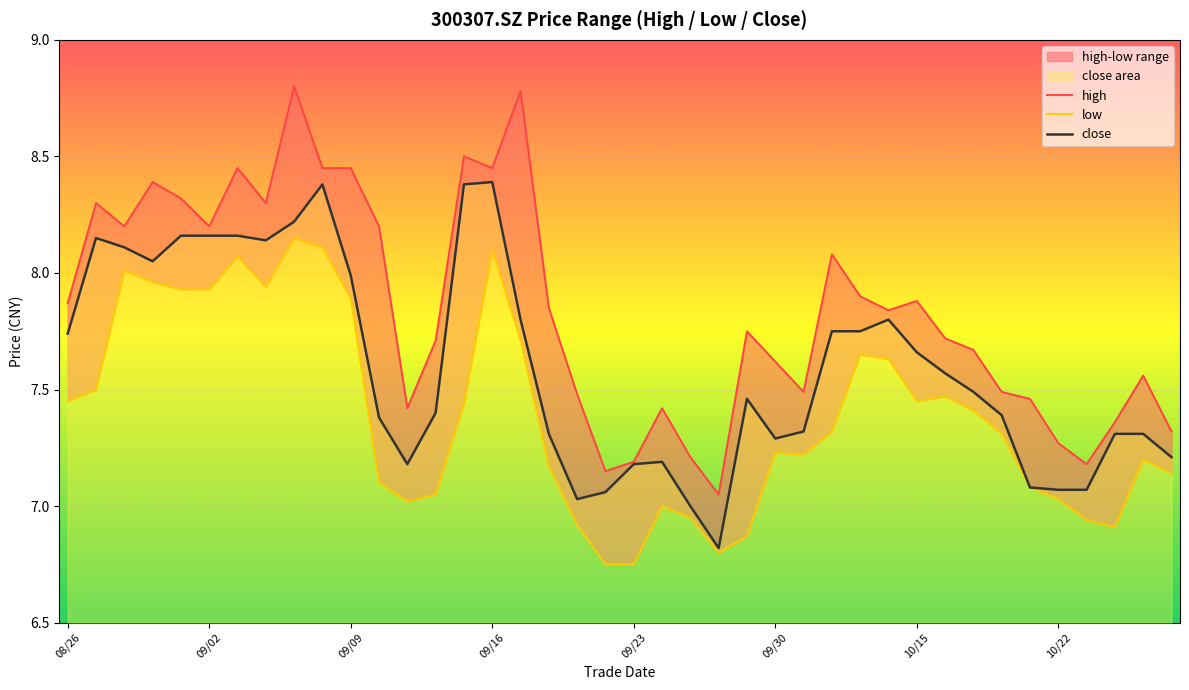

At which label does low first exceed 7?

08/26